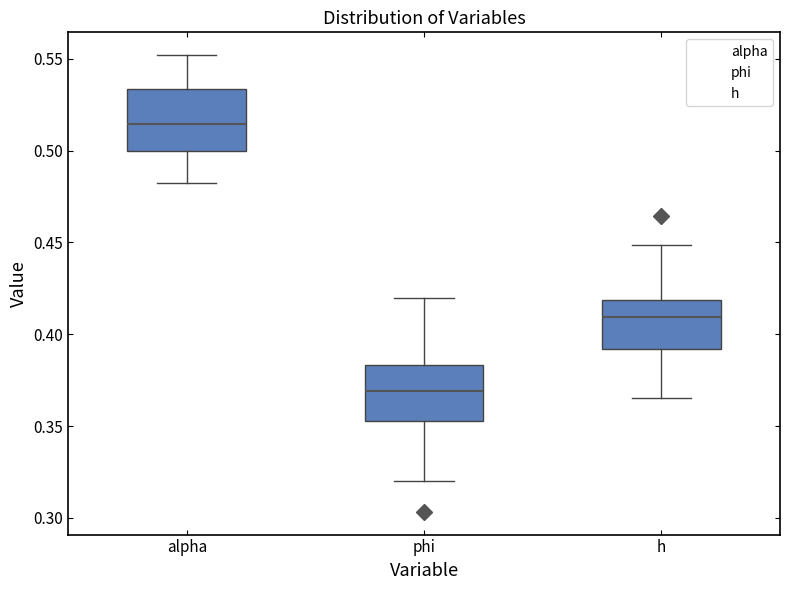

Reading left to right, transcribe this box plot: for each box, give where its median line is, the range the box spans, and where its two whiskers end, as read against the y-axis. The values are not printed on the chart, so give them approximately, as read against the axis.

alpha: median 0.515, box 0.500 to 0.535, whiskers 0.480 to 0.550
phi: median 0.370, box 0.355 to 0.385, whiskers 0.320 to 0.420
h: median 0.410, box 0.390 to 0.420, whiskers 0.365 to 0.450